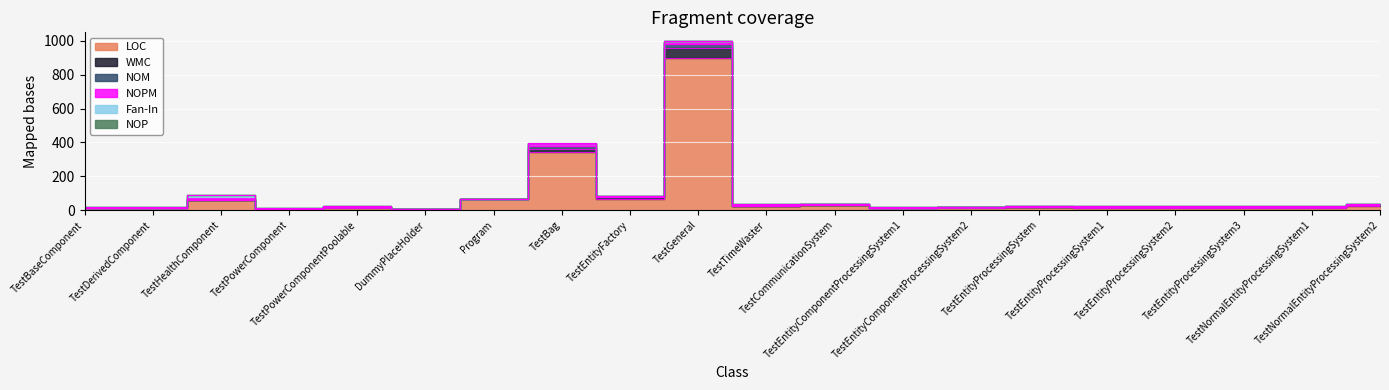

At how many categories does at least one series exceed 443?

1